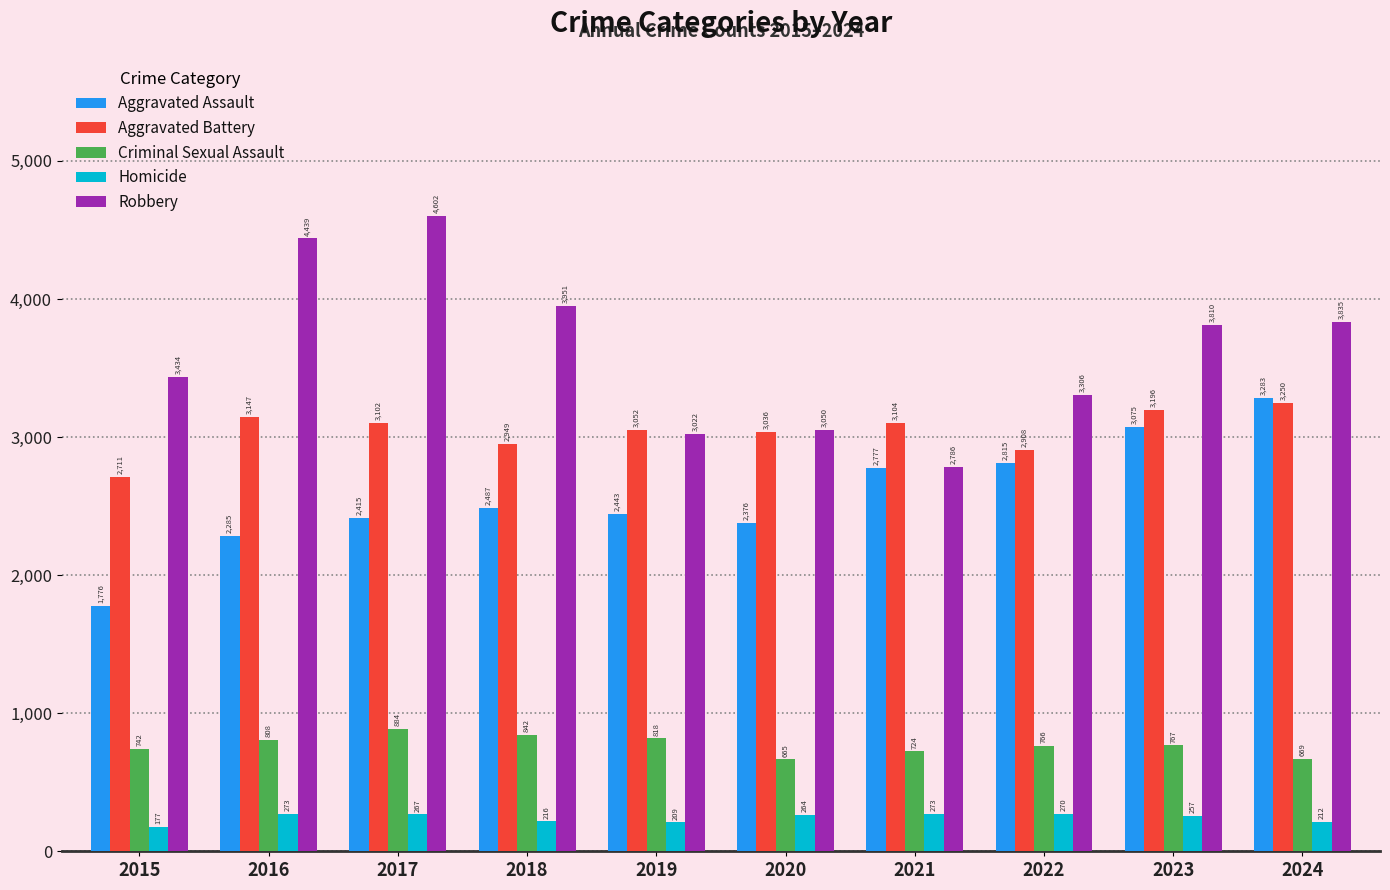

Does the chart contain stacked bars?

No